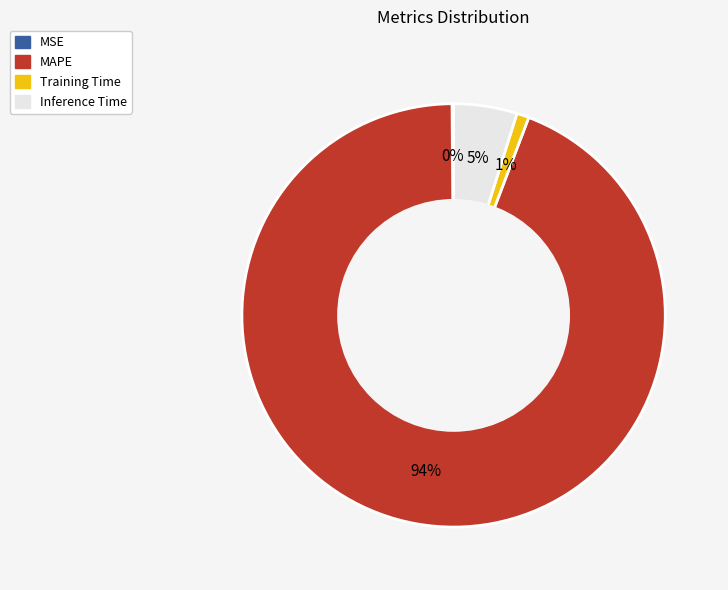

The Training Time slice represents 1% of the pie. True or false?

True